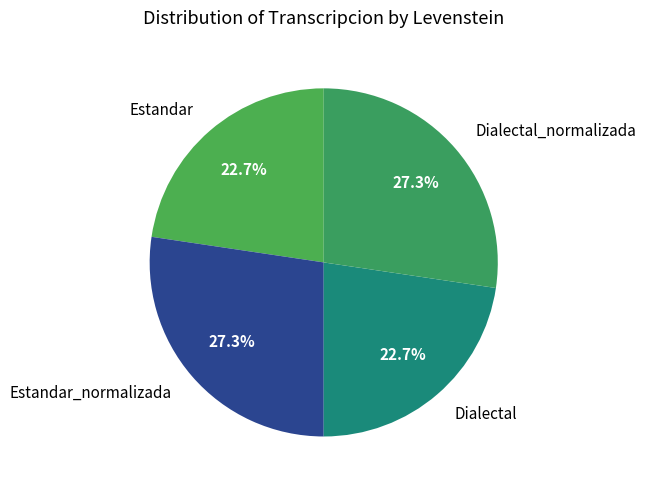

Does Estandar_normalizada account for over 50% of the chart?

No